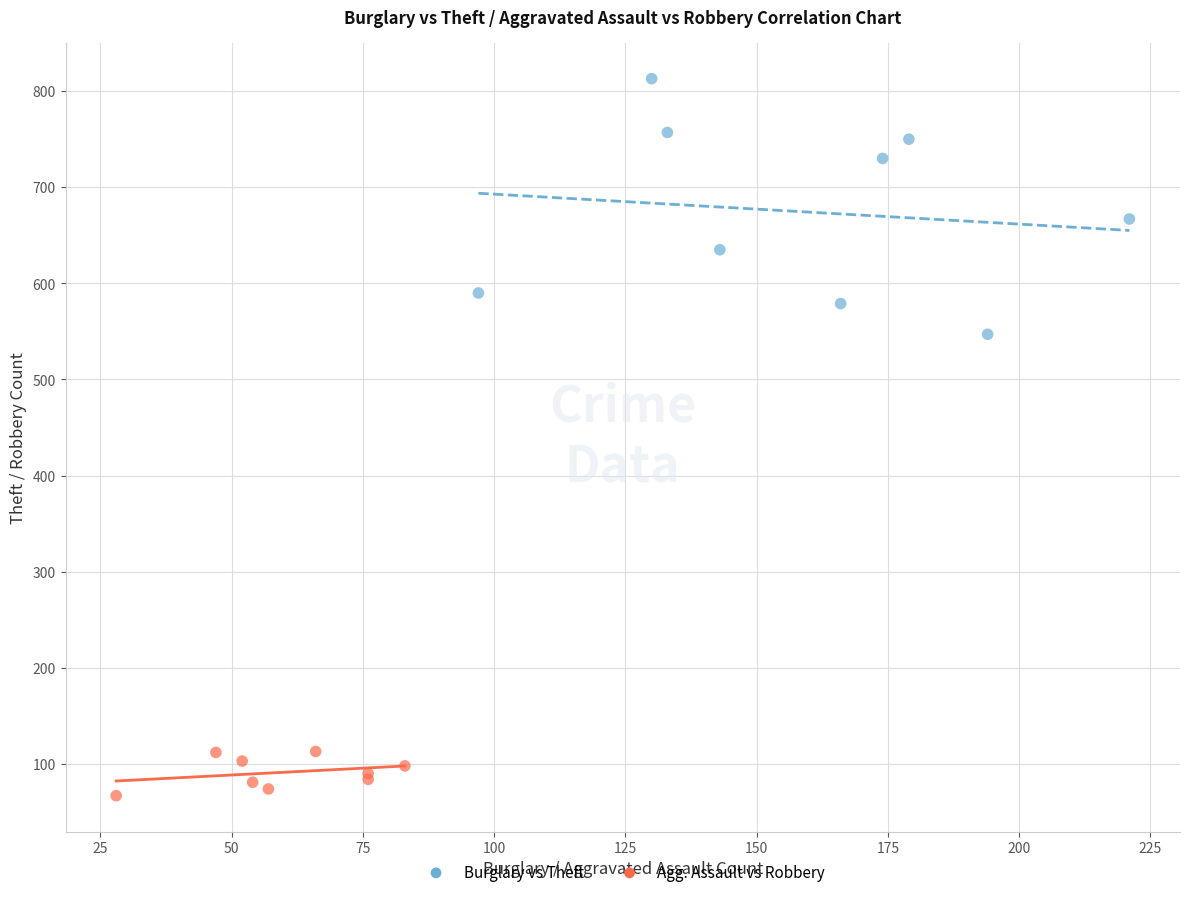

Which series has the widest spread of Y values?

Burglary vs Theft